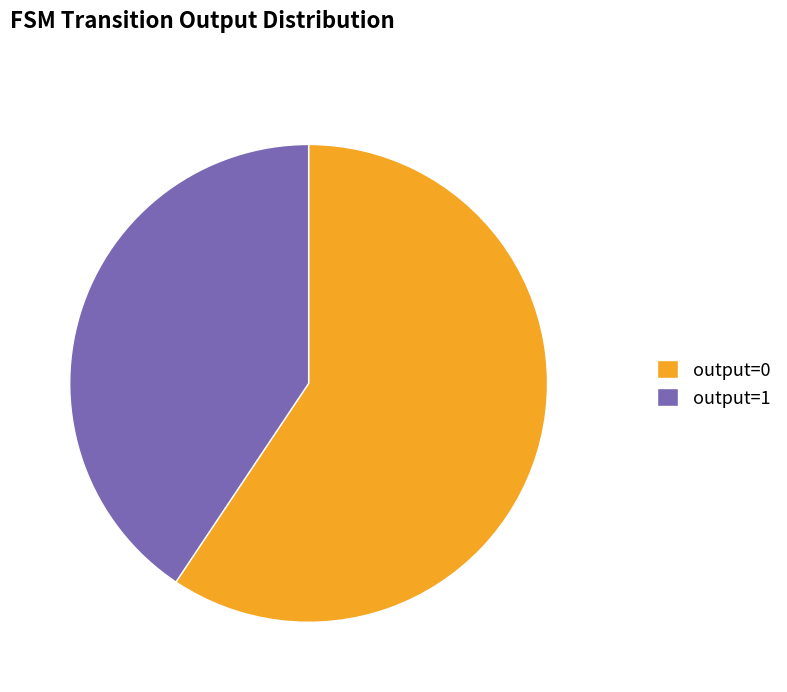

True or false: output=0 accounts for 10% of the total.

False